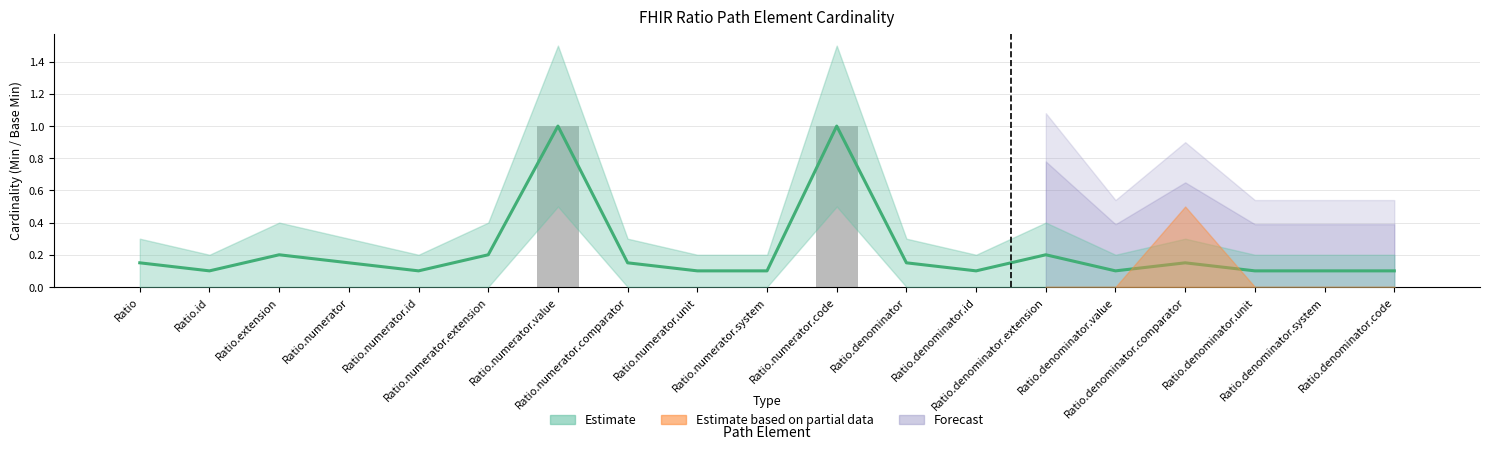

How many values are between 0 and 1?

19